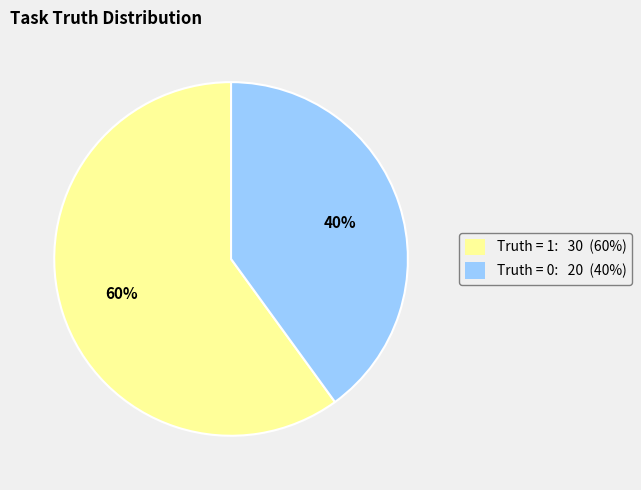

To the nearest percent, what percentage of the pie is Truth = 0: 20 (40%)?

40%